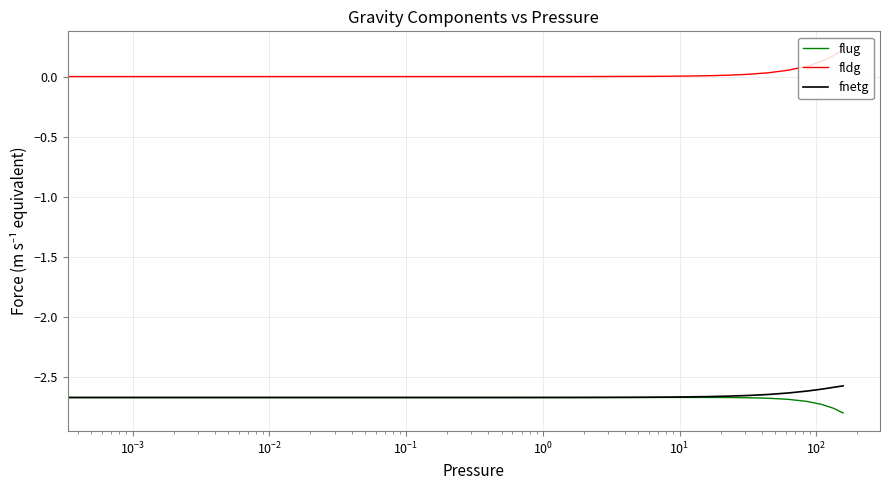

Which series has the largest total across all categories?

fldg